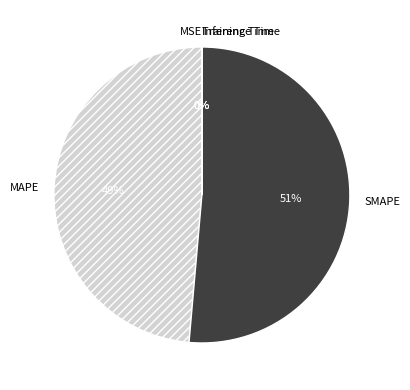

Which category has the biggest portion of the pie?

SMAPE